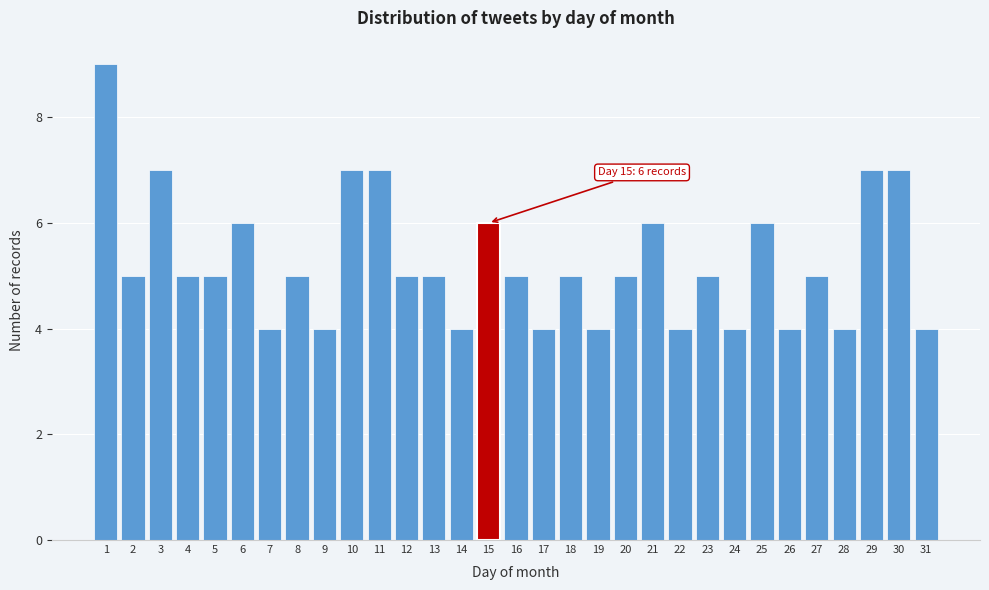

What is the minimum value shown in the chart?

4